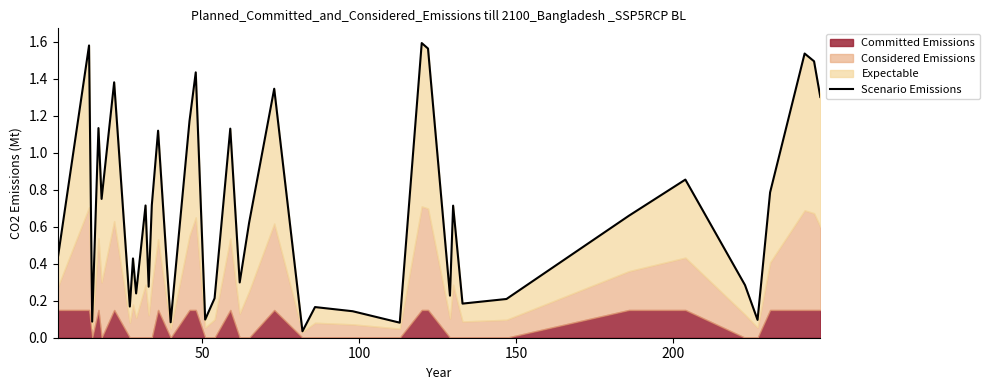

True or false: there are more than 2 points higher than both neighbors.

True